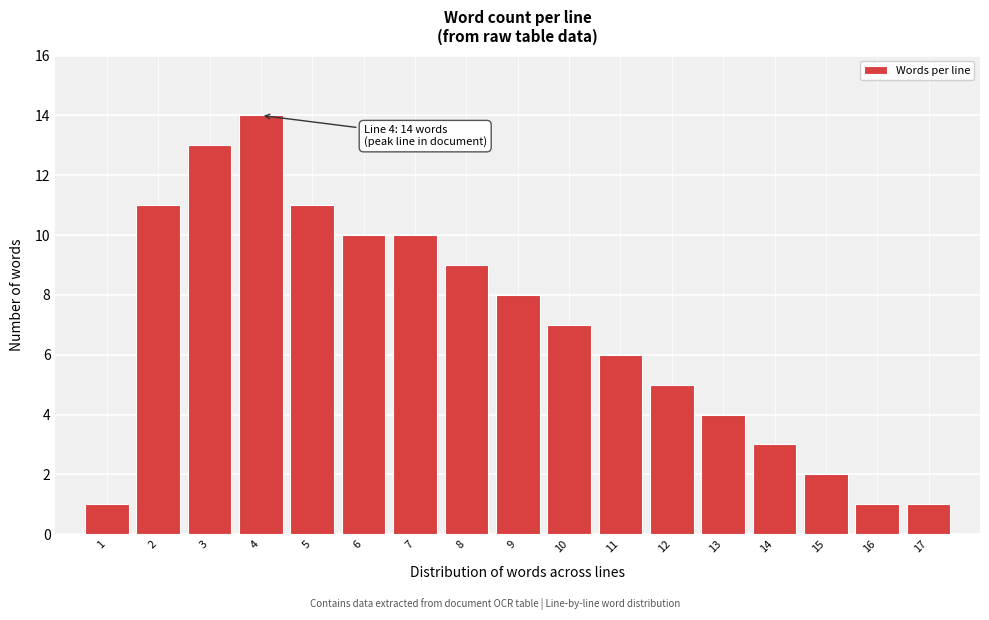

Reading left to right, what are all the values shown in this chart?

1=1	2=11	3=13	4=14	5=11	6=10	7=10	8=9	9=8	10=7	11=6	12=5	13=4	14=3	15=2	16=1	17=1